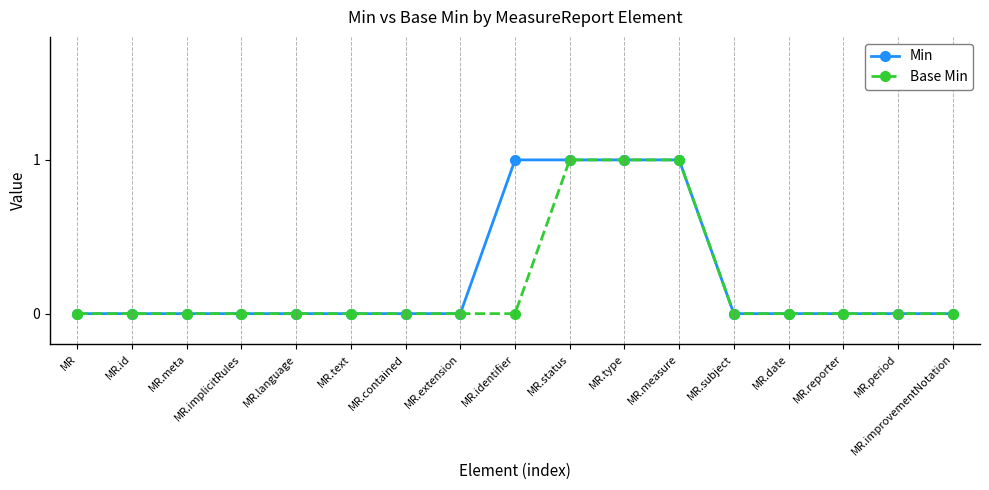

What is the value of the Min point at the 10th from the left?

1